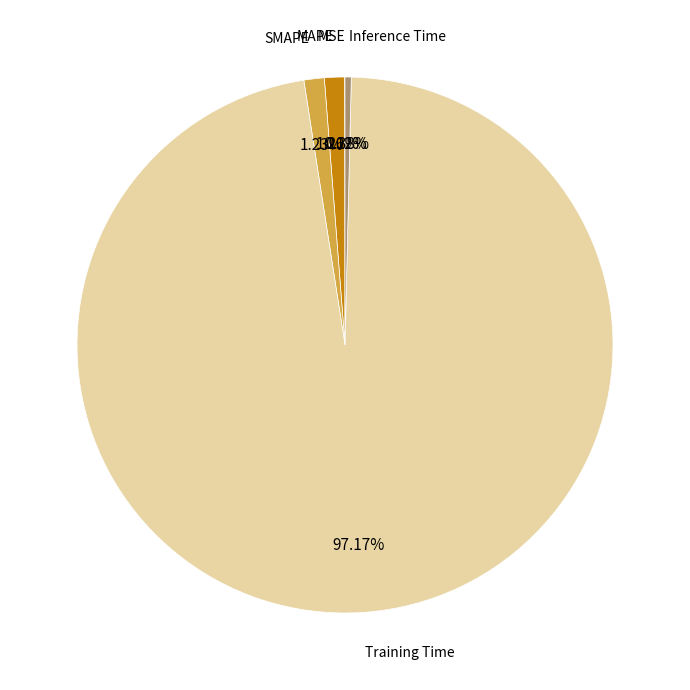

Does any single category account for the majority?

Yes